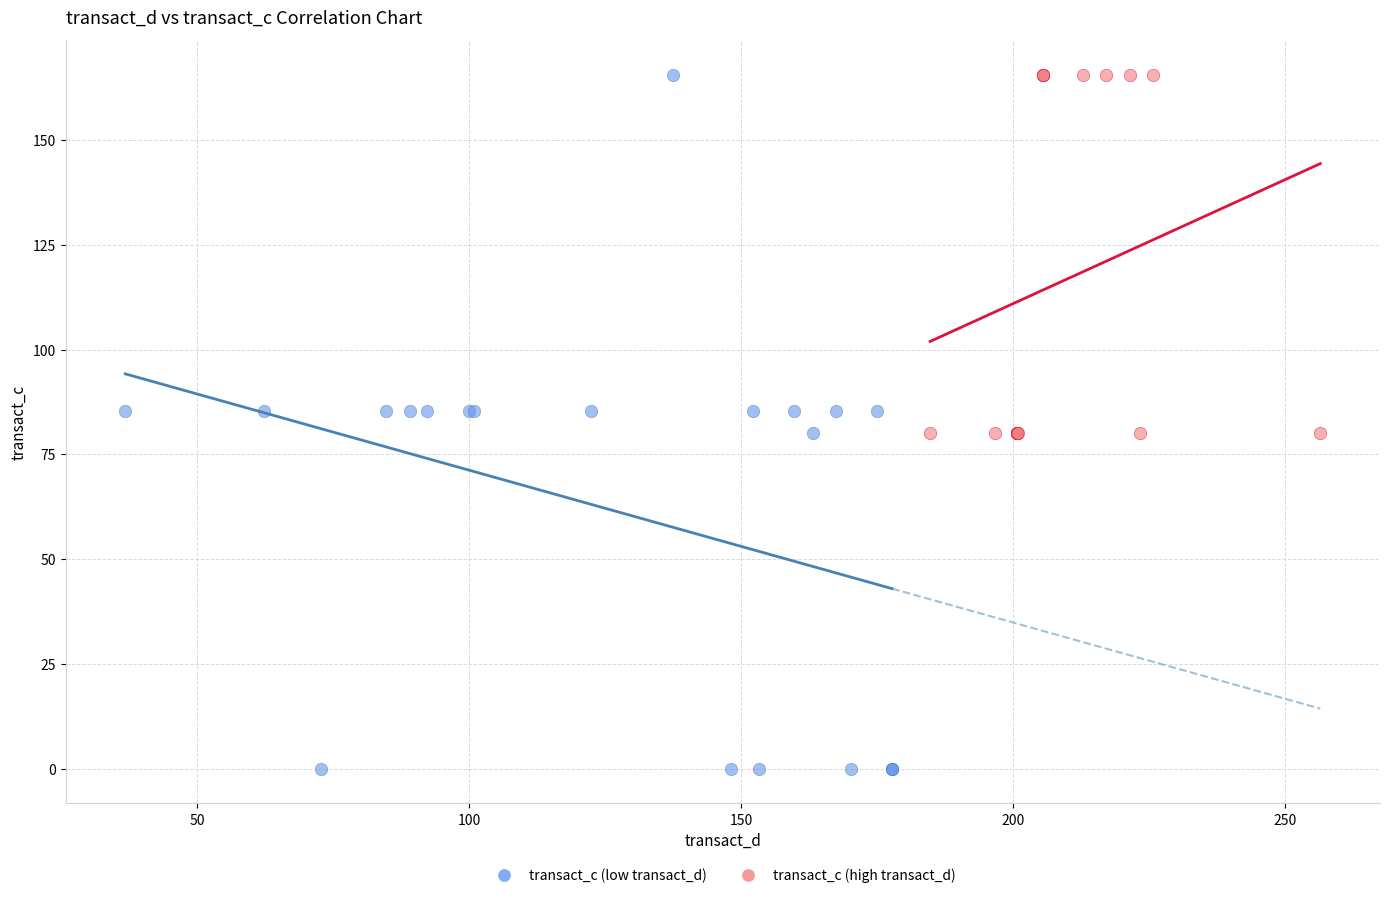

Which series reaches the minimum Y coordinate?

transact_c (low transact_d)